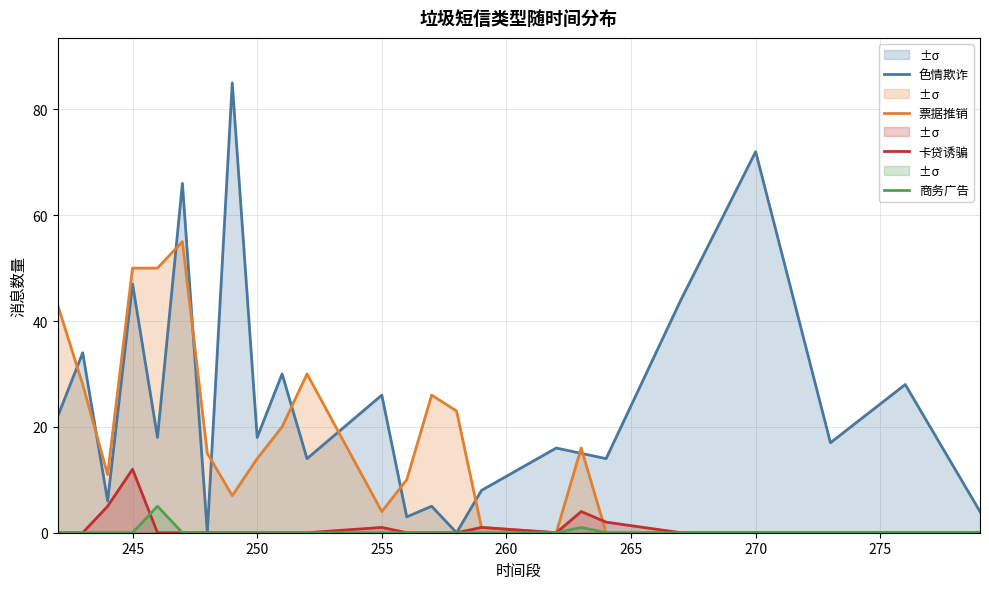

List the series in order of their peak value, highest first.

色情欺诈, 票据推销, 卡贷诱骗, 商务广告